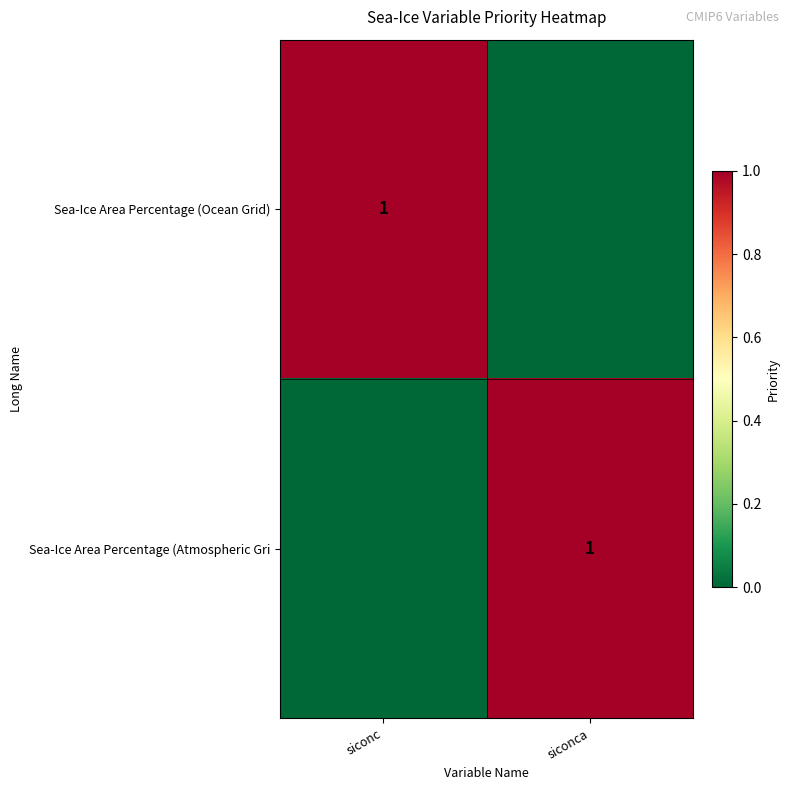

The value of Sea-Ice Area Percentage (Ocean Grid) at siconc is 1. True or false?

True